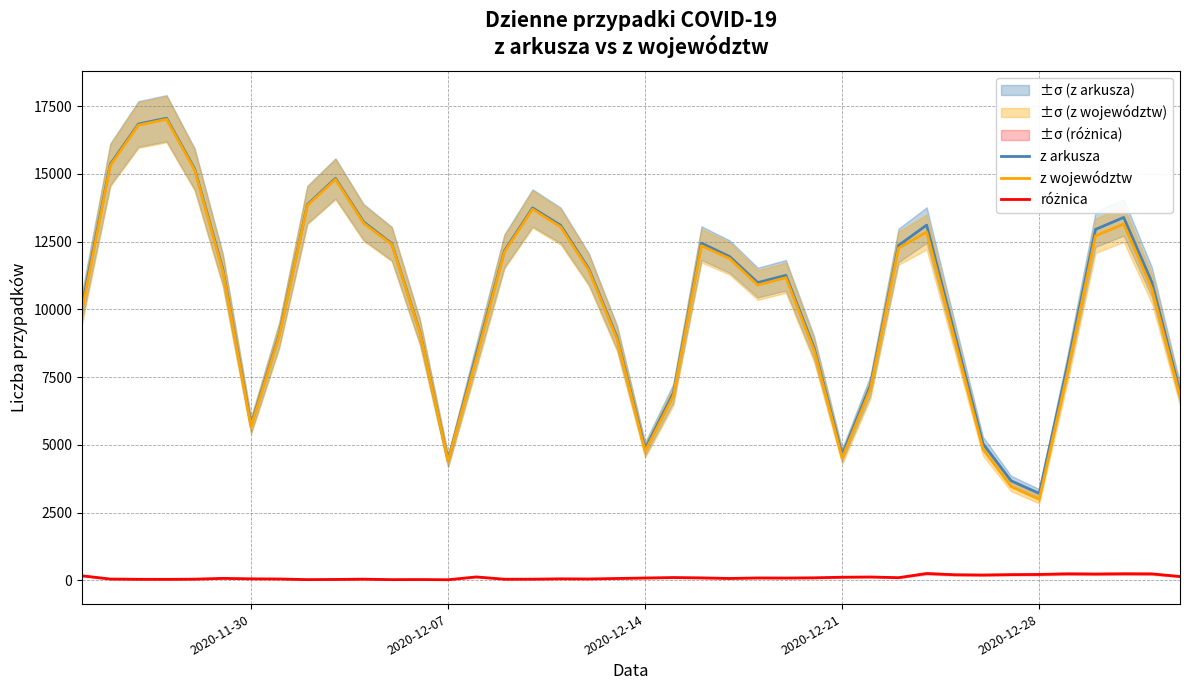

At how many categories does at least one series exceed 7078?

31